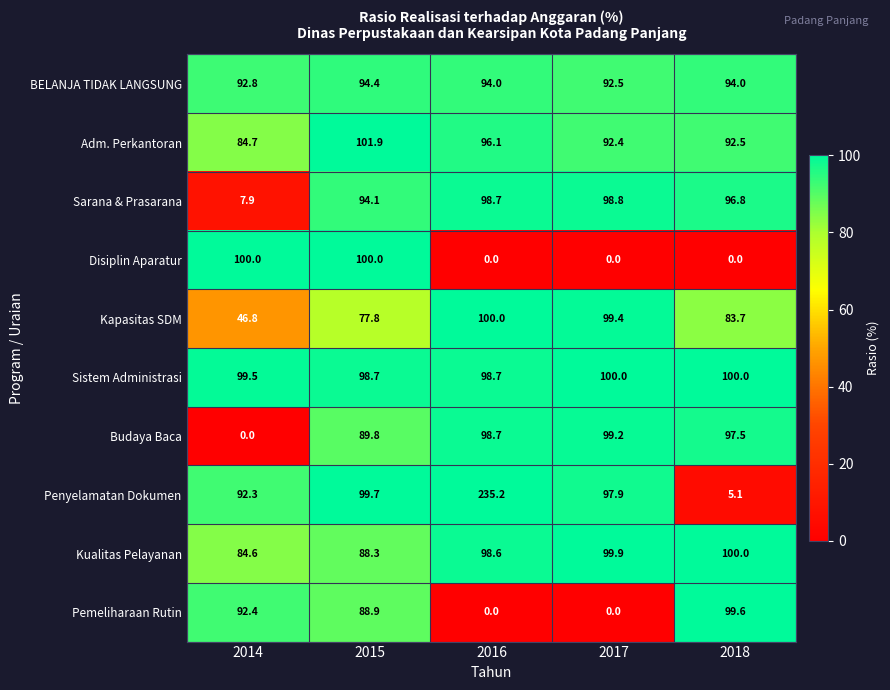

At which category is the sum across all series the highest?

2015